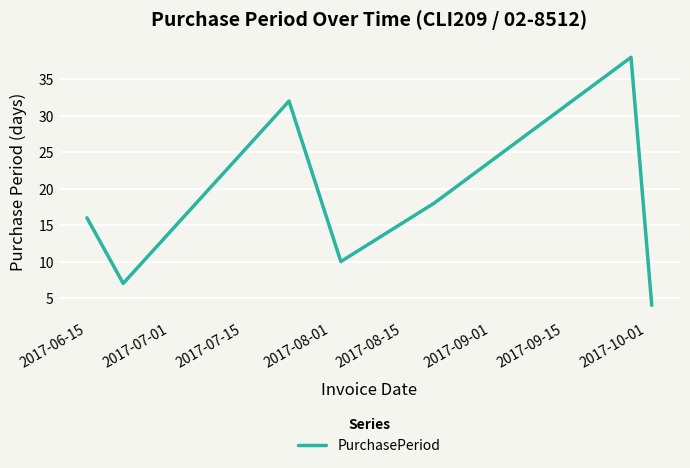

What is the greatest value displayed?

38